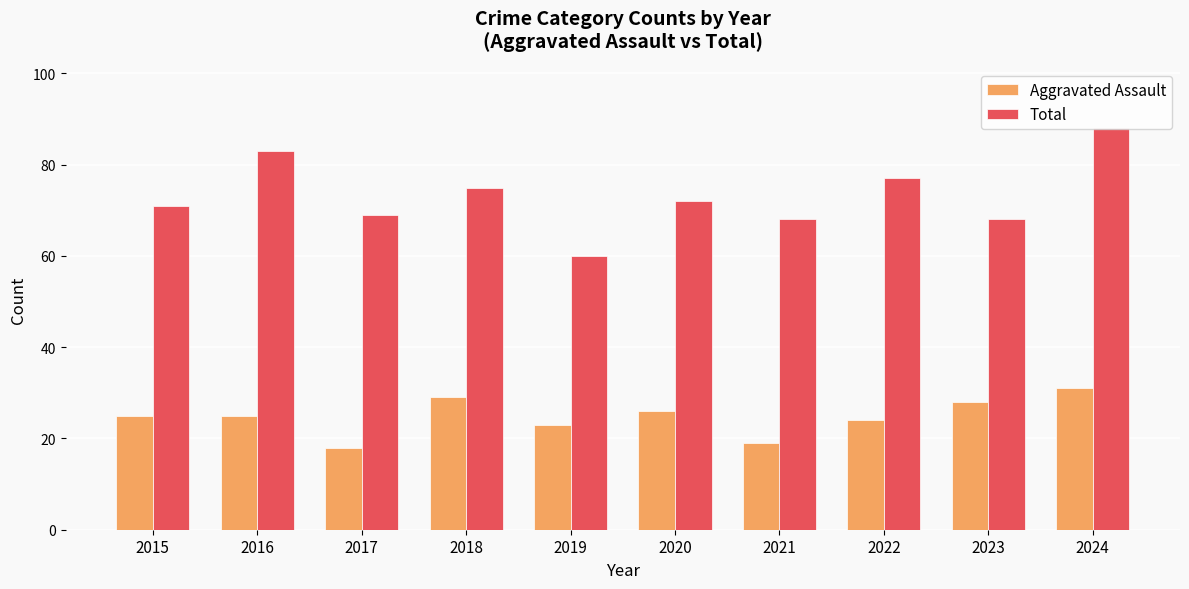

The value of Total at 2020 is 128. True or false?

False